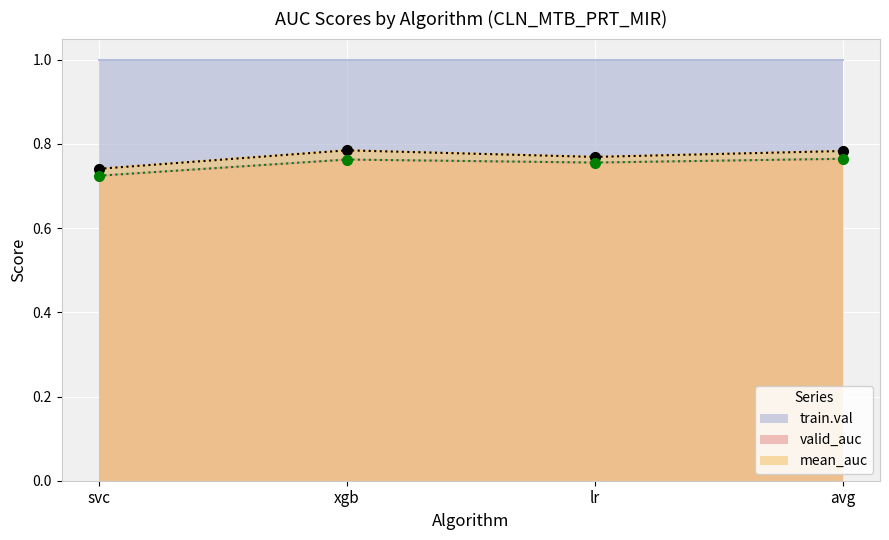

At which label is mean_auc closest to 0?

svc